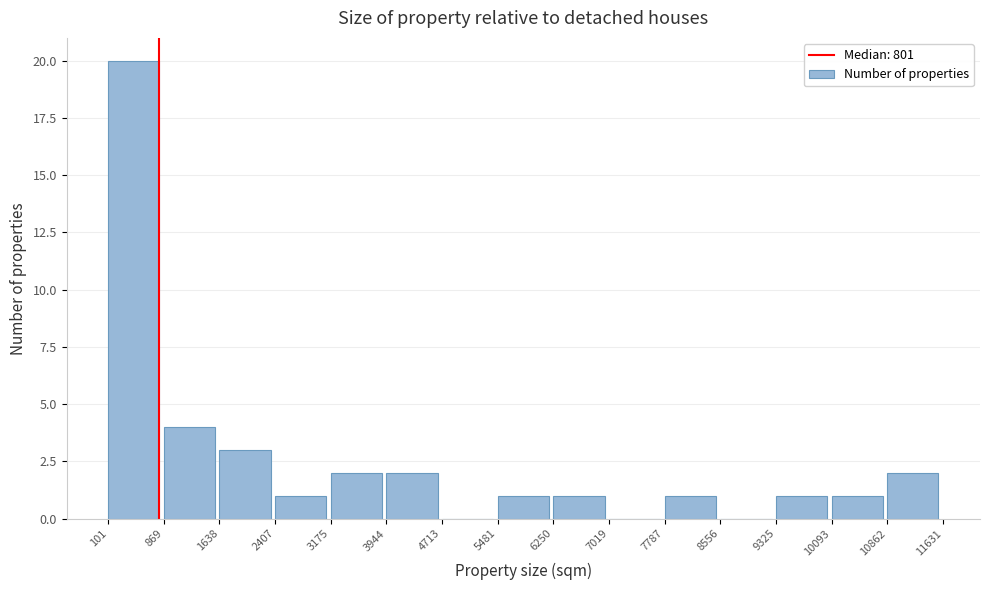

Over which range of the x-axis is the bar tallest?

101 to 869